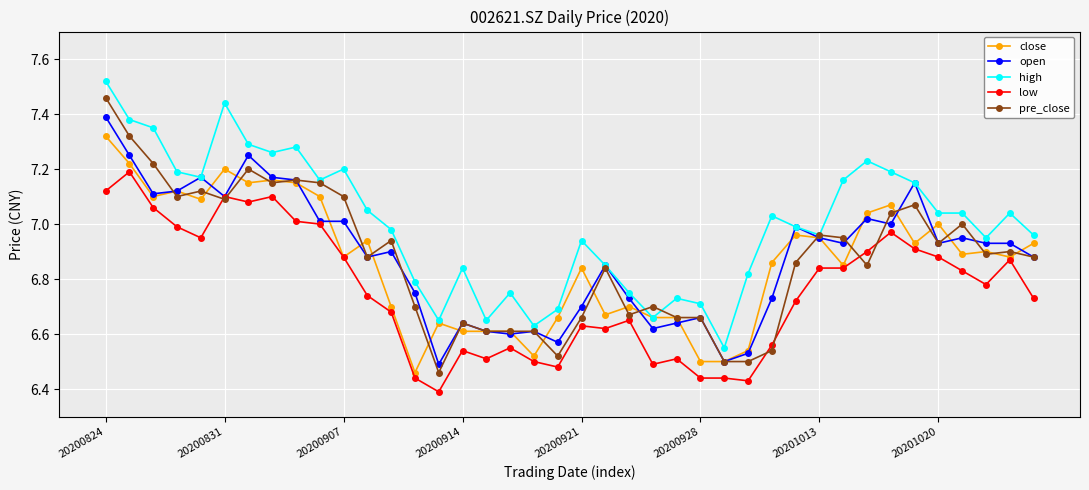

Count the number of categories in the chart.

40